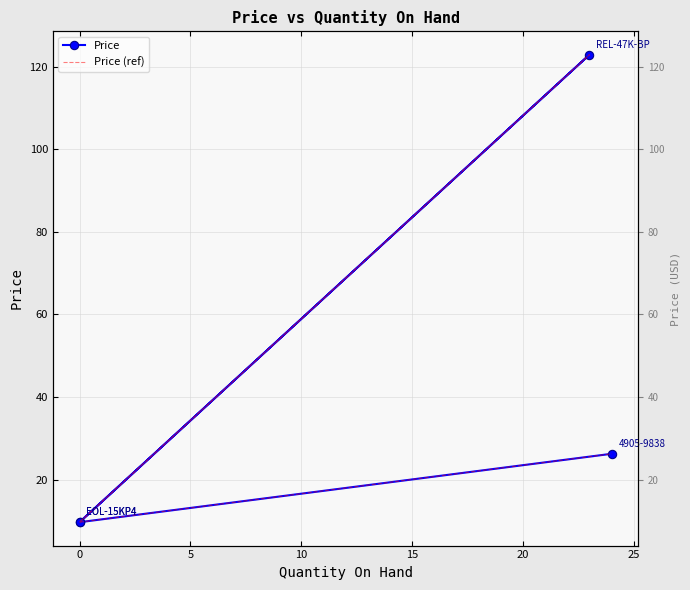

What is the minimum value shown in the chart?

9.7